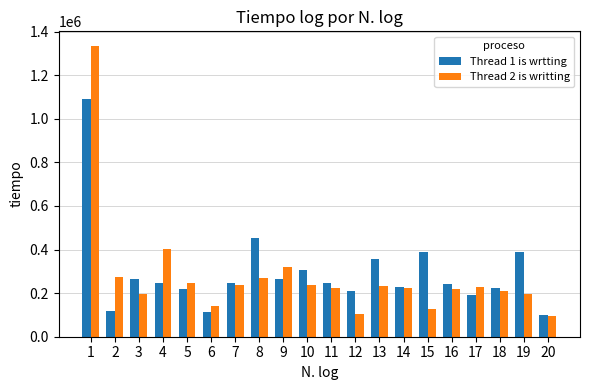

What is the sum of the Thread 2 is writting values at 17 and 11?

450600